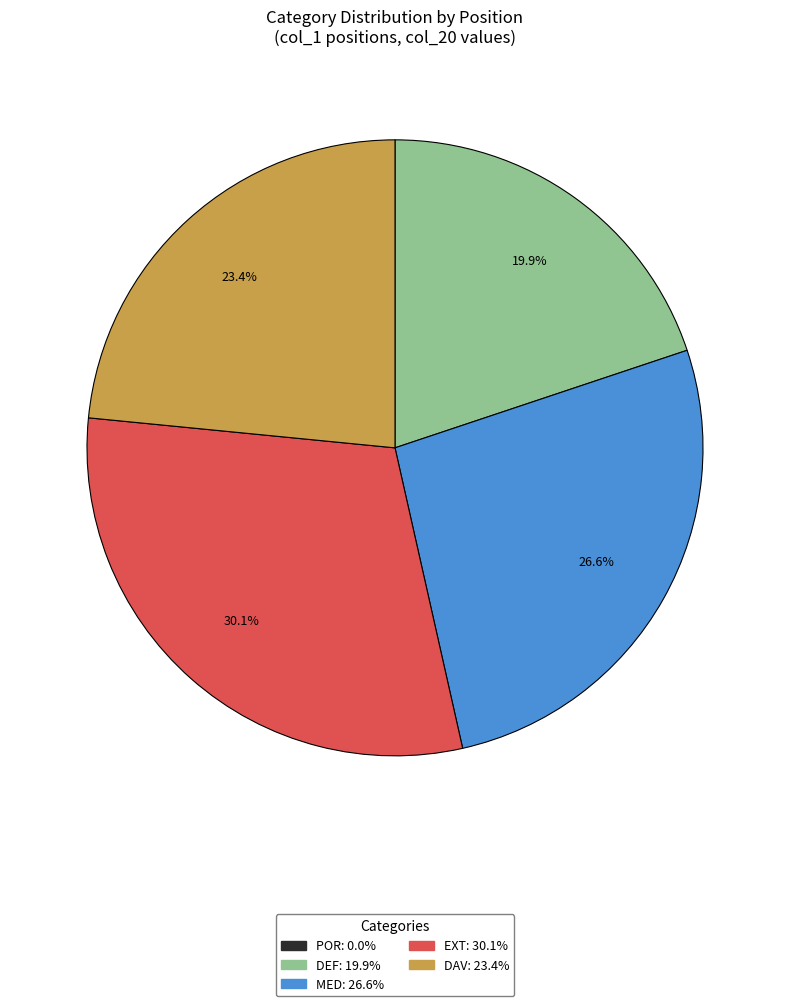

What is the ratio of the value at DAV to the value at DEF?

1.2